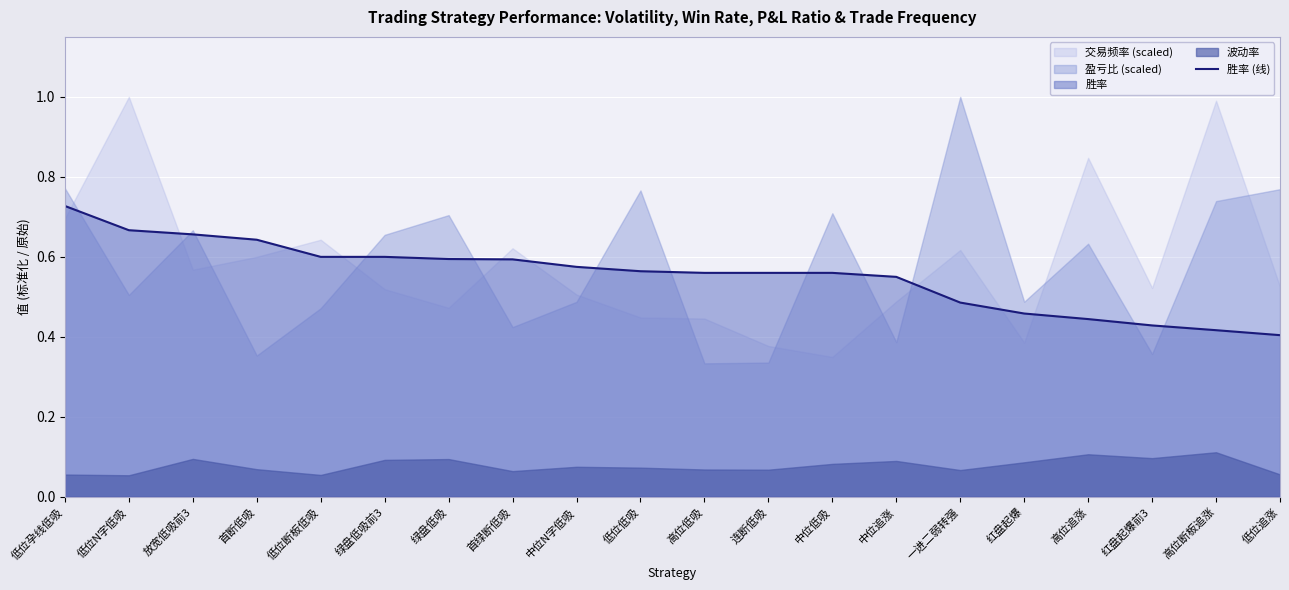

Reading right to left, what are all the values shown in this chart?

低位追涨=0.4	高位断板追涨=0.4	红盘起爆前3=0.4	高位追涨=0.4	红盘起爆=0.5	一进二弱转强=0.5	中位追涨=0.6	中位低吸=0.6	连断低吸=0.6	高位低吸=0.6	低位低吸=0.6	中位N字低吸=0.6	首绿断低吸=0.6	绿盘低吸=0.6	绿盘低吸前3=0.6	低位断板低吸=0.6	首断低吸=0.6	放宽低吸前3=0.7	低位N字低吸=0.7	低位孕线低吸=0.7